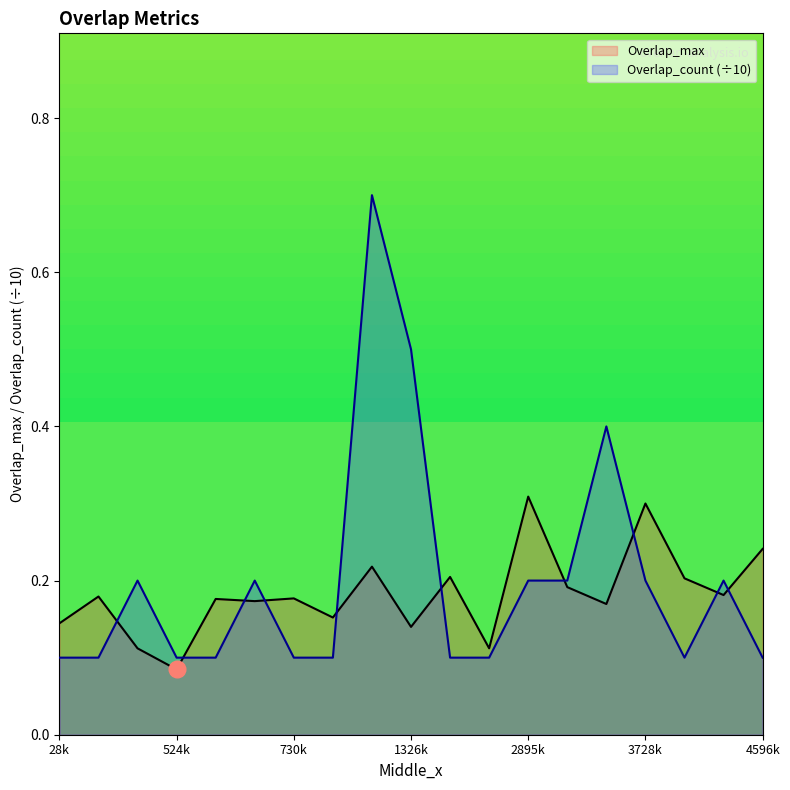

What is the value of the Overlap_max point at the 19th from the left?

0.2